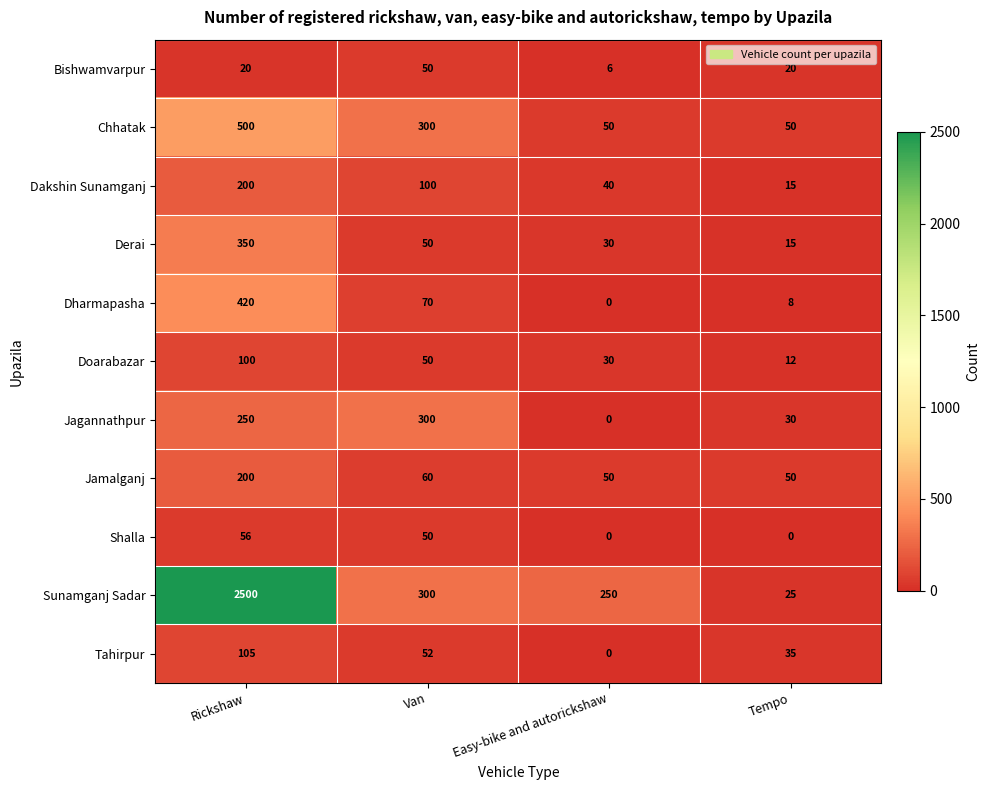

Is the value of Jamalganj at Van greater than the value of Tahirpur at Easy-bike and autorickshaw?

Yes